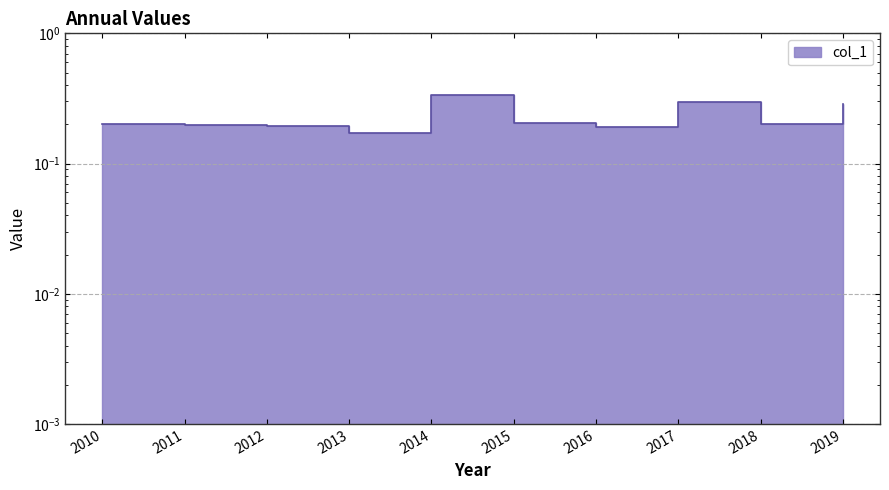

List the labels in order of value, largest first.

2014, 2017, 2019, 2015, 2010, 2018, 2011, 2012, 2016, 2013